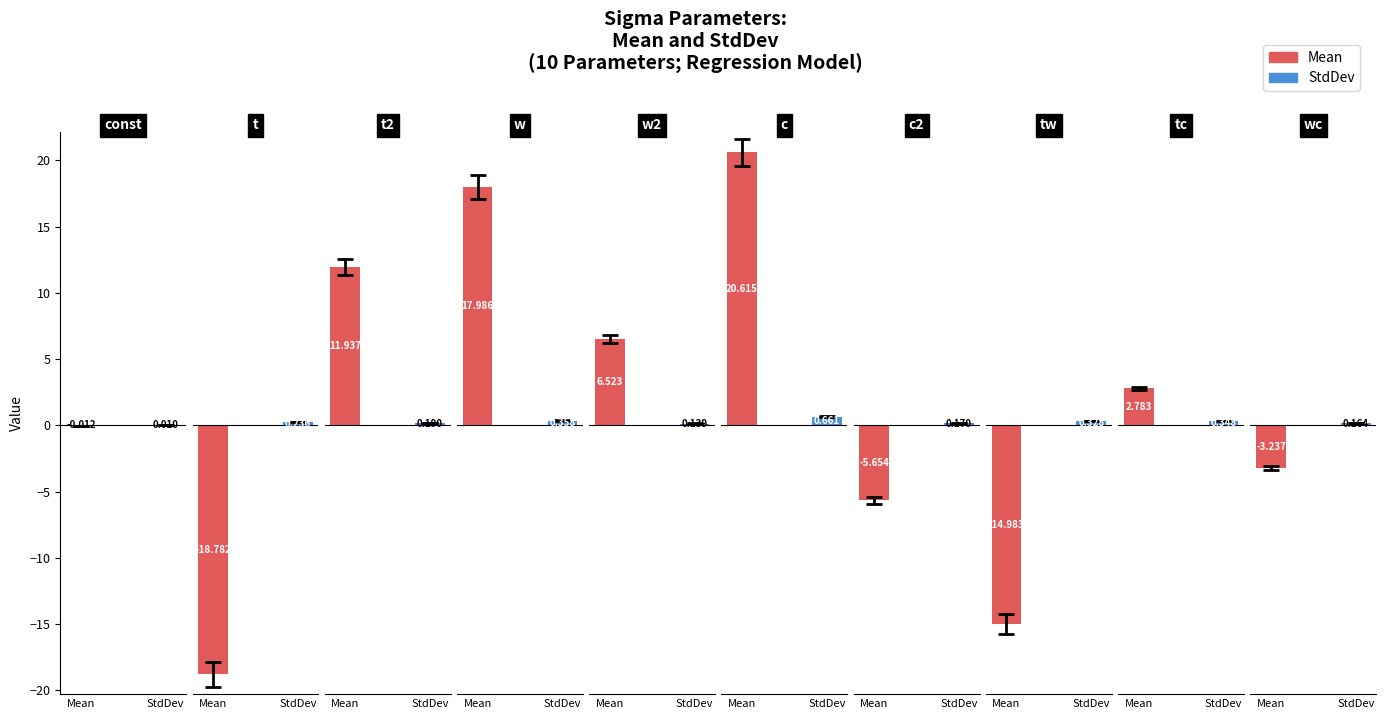

How many bars are there in each group?

2